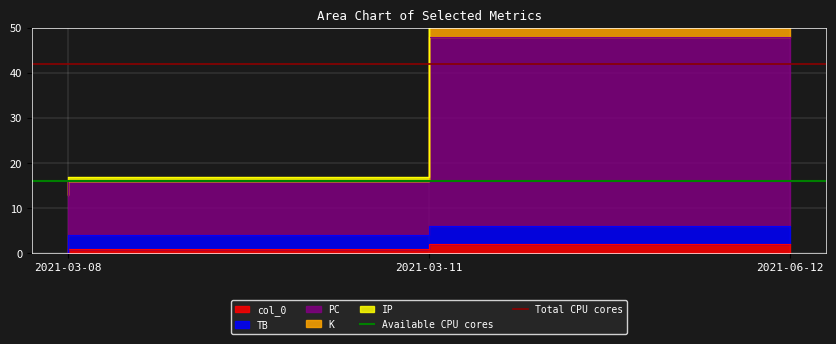

What is the value of the Available CPU cores point at the 1st from the left?

16